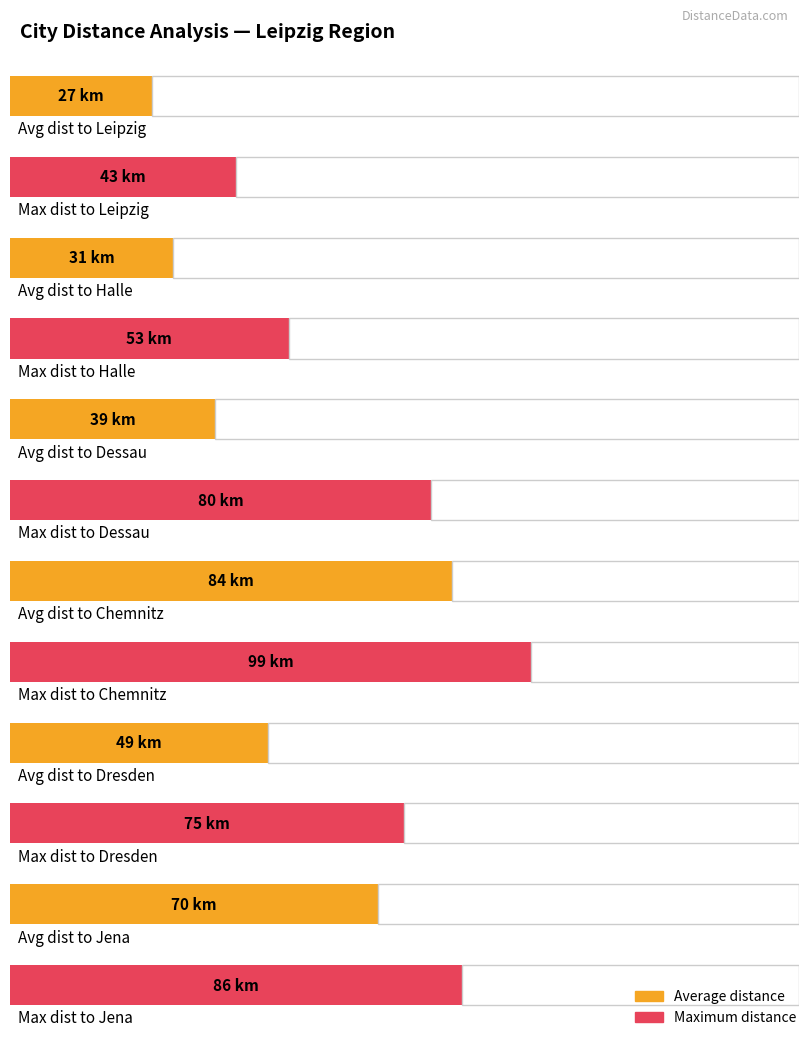

Are the bars grouped side by side (vs. stacked)?

Yes